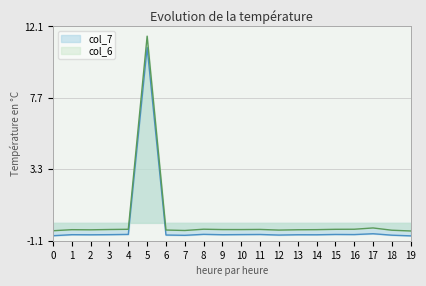

Which series has the widest spread of values?

col_6